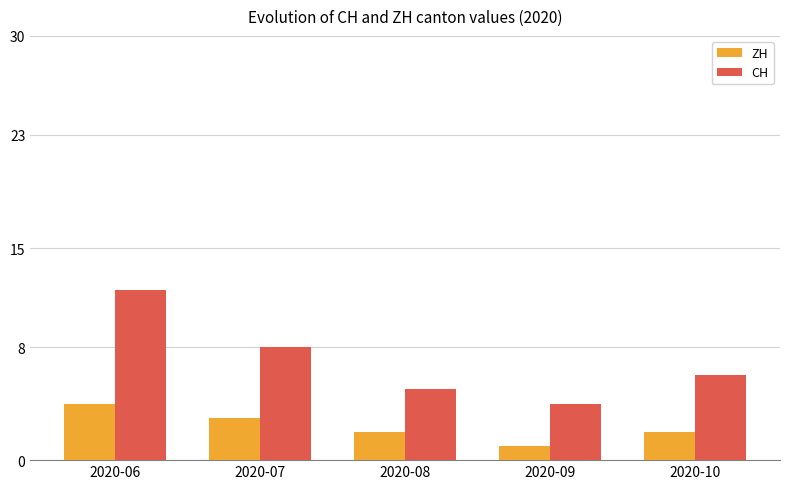

At how many categories does at least one series exceed 1?

5